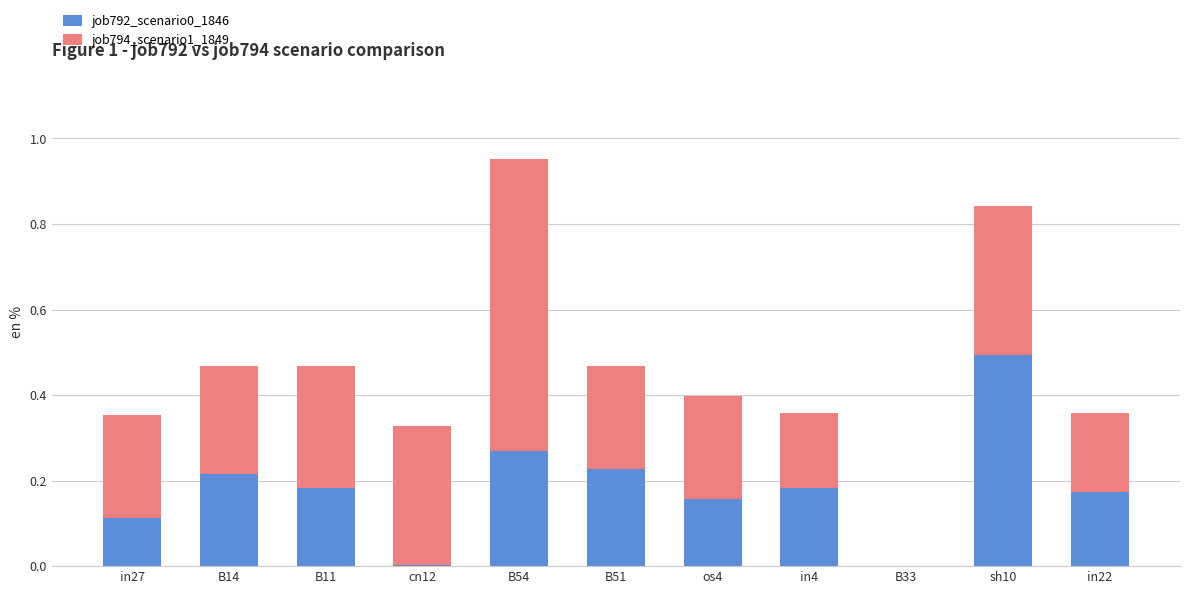

The job792_scenario0_1846 series shows 0.3 at B33. True or false?

False